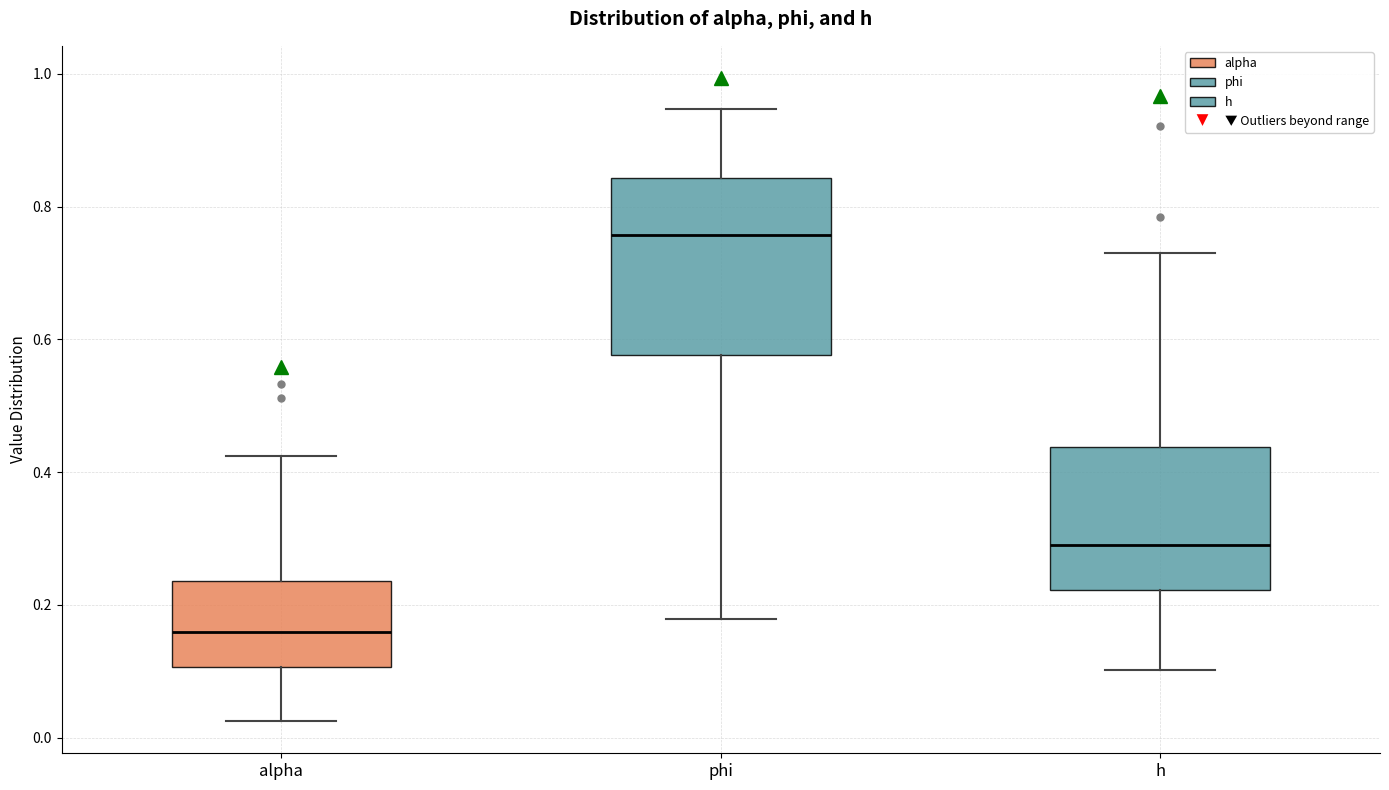

Which box's median line is the lowest?

alpha